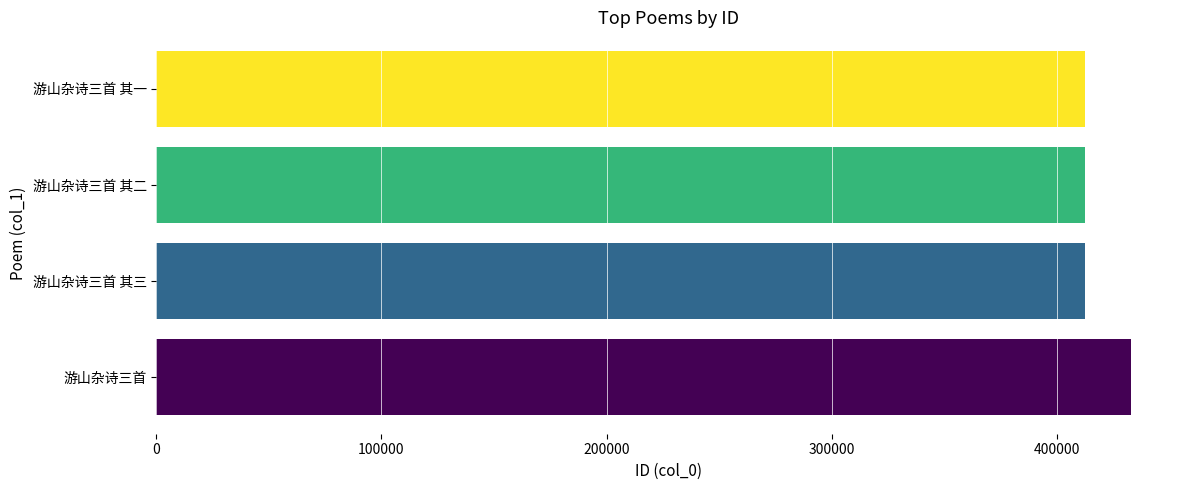

What is the smallest value displayed?

412732